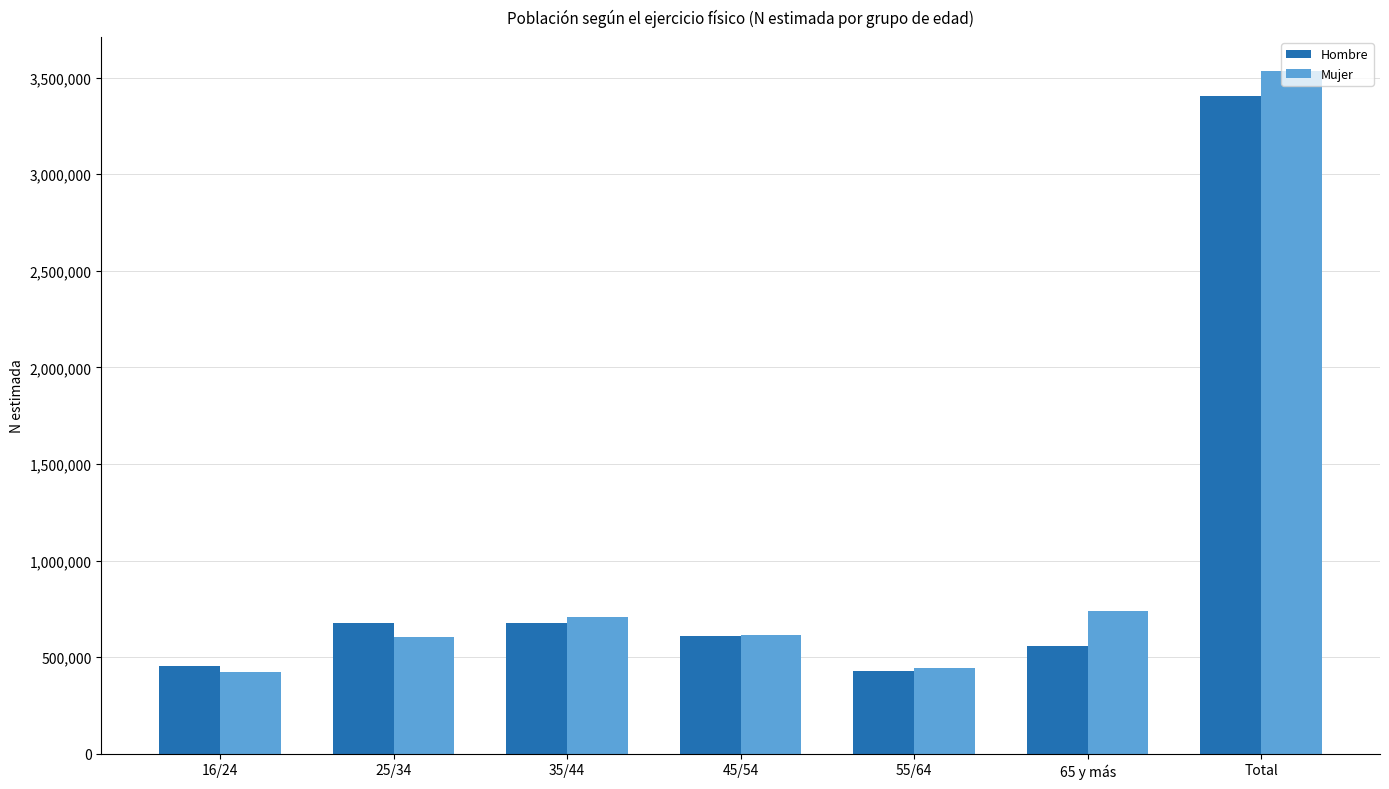

What is the sum of the Mujer values at 25/34 and 35/44?

1310830